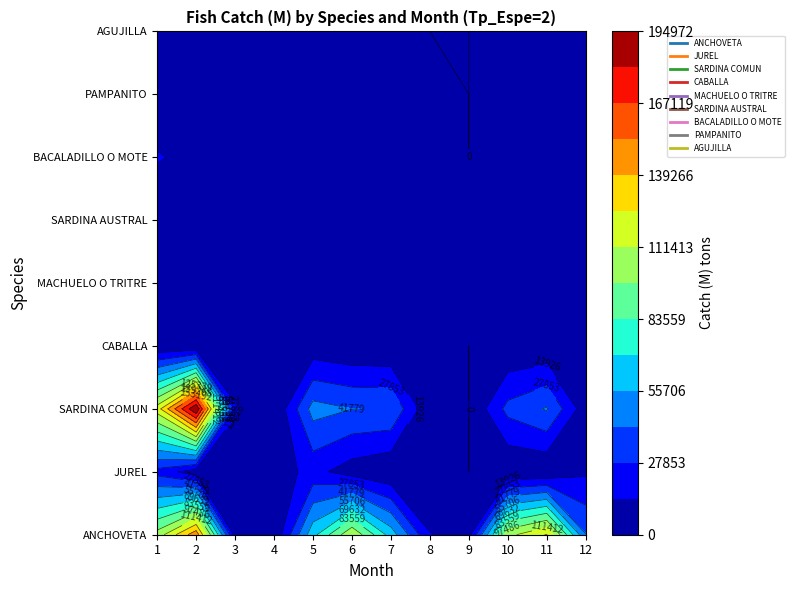

At which label does SARDINA AUSTRAL first exceed 2034?

2